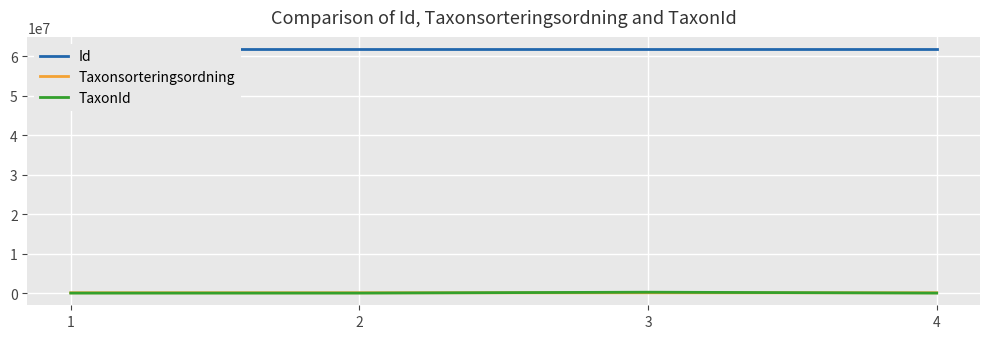

What is the greatest value displayed?

61865895